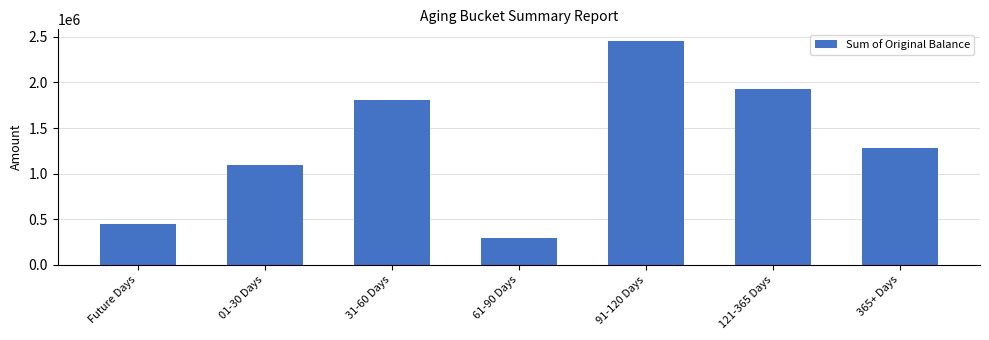

What is the difference between the second highest and minimum values?

1634499.6